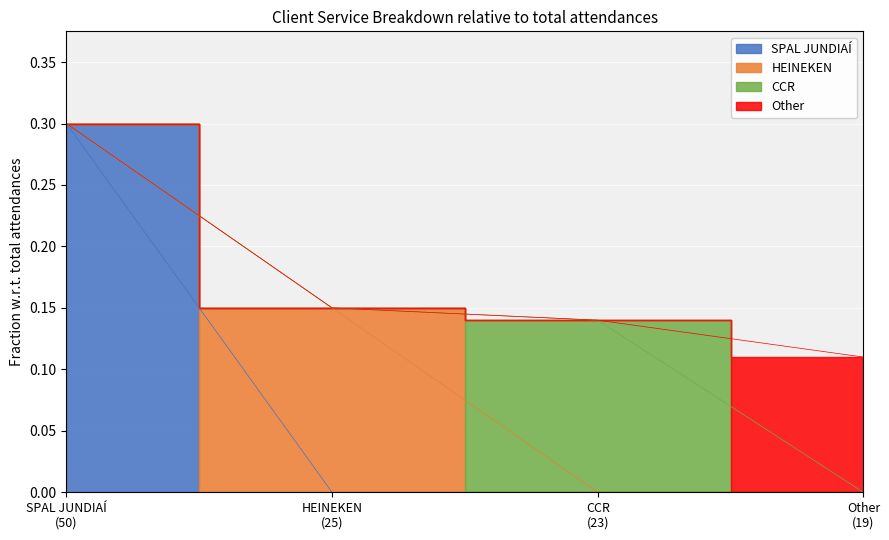

Rank the categories by value from highest to lowest.

SPAL JUNDIAÍ (50), HEINEKEN (25), CCR (23), Other (19)